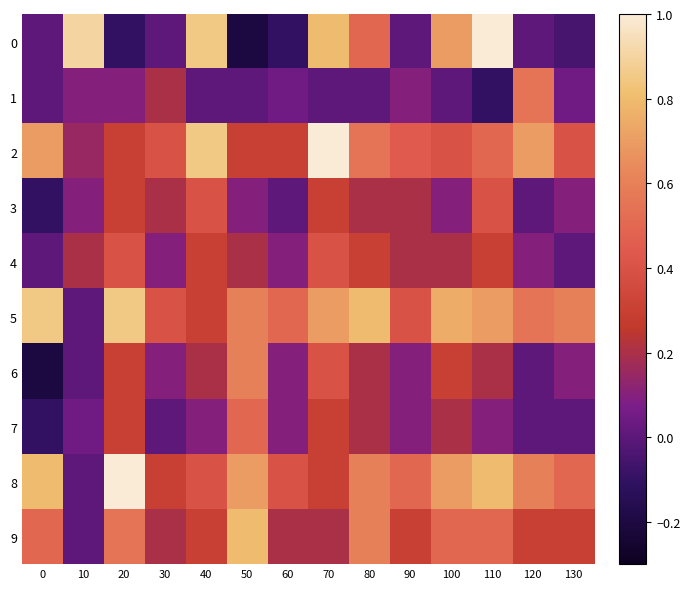

Reading right to left, what are all the values shown in this chart?

0: 130=-0.1	120=0.0	110=1.0	100=0.7	90=0.0	80=0.5	70=0.8	60=-0.1	50=-0.2	40=0.9	30=0.0	20=-0.1	10=0.9	0=0.0
1: 130=0.1	120=0.6	110=-0.1	100=0.0	90=0.1	80=0.0	70=0.0	60=0.1	50=0.0	40=0.0	30=0.2	20=0.1	10=0.1	0=0.0
2: 130=0.4	120=0.7	110=0.5	100=0.4	90=0.4	80=0.6	70=1.0	60=0.3	50=0.3	40=0.9	30=0.4	20=0.3	10=0.1	0=0.7
3: 130=0.1	120=0.0	110=0.4	100=0.1	90=0.2	80=0.2	70=0.3	60=0.0	50=0.1	40=0.4	30=0.2	20=0.3	10=0.1	0=-0.1
4: 130=0.0	120=0.1	110=0.3	100=0.2	90=0.2	80=0.3	70=0.4	60=0.1	50=0.2	40=0.3	30=0.1	20=0.4	10=0.2	0=0.0
5: 130=0.6	120=0.6	110=0.7	100=0.8	90=0.4	80=0.8	70=0.7	60=0.5	50=0.6	40=0.3	30=0.4	20=0.9	10=0.0	0=0.9
6: 130=0.1	120=0.0	110=0.2	100=0.3	90=0.1	80=0.2	70=0.4	60=0.1	50=0.6	40=0.2	30=0.1	20=0.3	10=0.0	0=-0.2
7: 130=0.0	120=0.0	110=0.1	100=0.2	90=0.1	80=0.2	70=0.3	60=0.1	50=0.5	40=0.1	30=0.0	20=0.3	10=0.1	0=-0.1
8: 130=0.5	120=0.6	110=0.8	100=0.7	90=0.5	80=0.6	70=0.3	60=0.4	50=0.7	40=0.4	30=0.3	20=1.0	10=0.0	0=0.8
9: 130=0.3	120=0.3	110=0.5	100=0.5	90=0.3	80=0.6	70=0.2	60=0.2	50=0.8	40=0.3	30=0.2	20=0.6	10=0.0	0=0.5